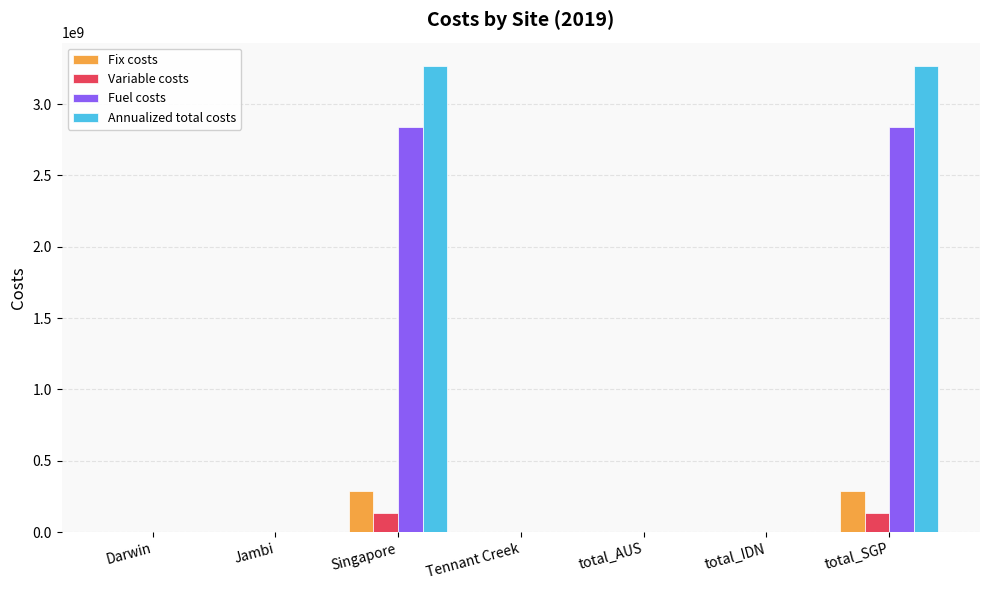

The value of Annualized total costs at Singapore is 4340933582.9. True or false?

False